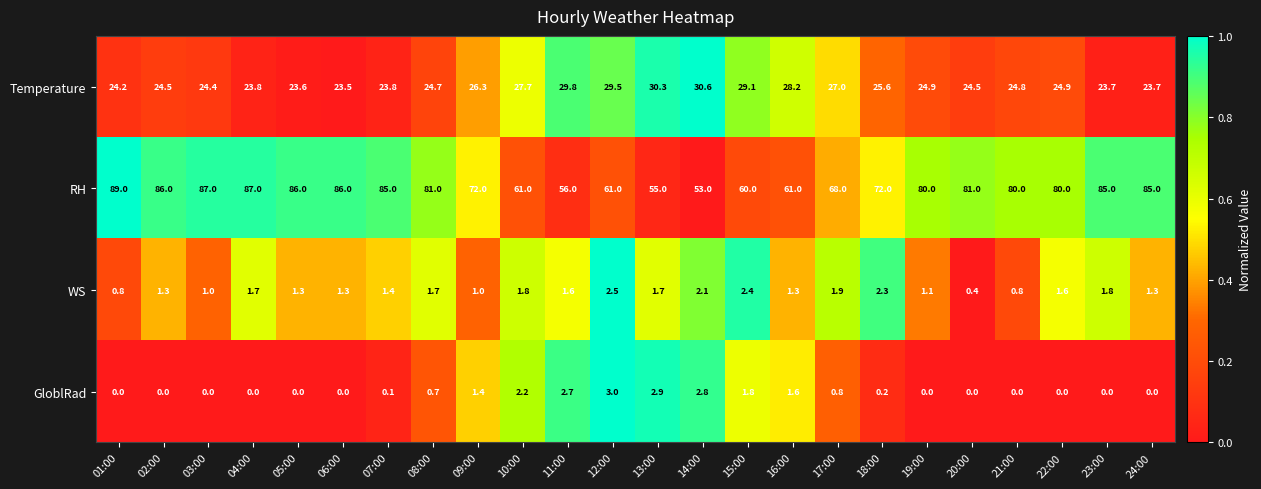

The value of RH at 20:00 is 136.7. True or false?

False